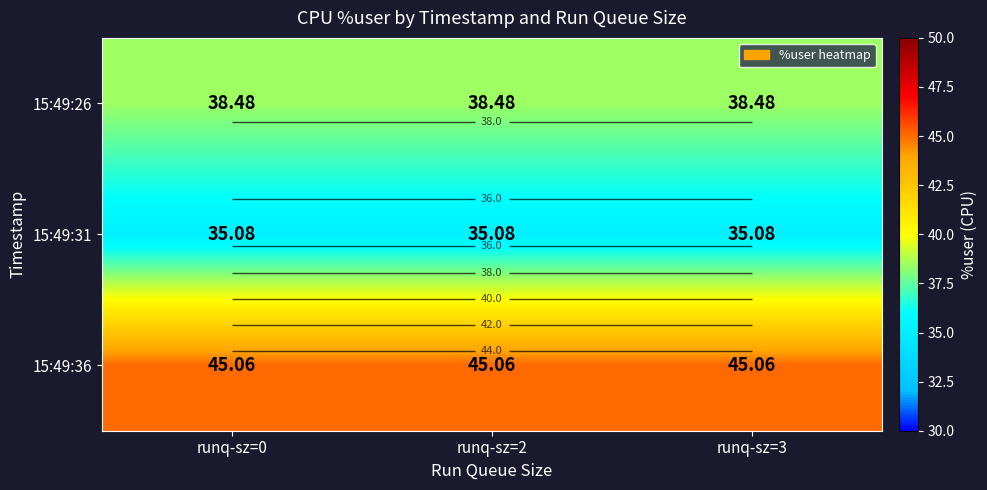

The value of 15:49:36 at runq-sz=3 is 63.4. True or false?

False